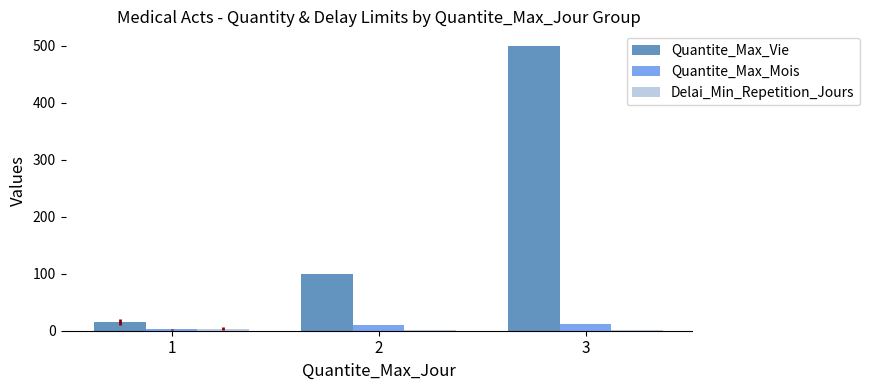

Which series changed the most between 1 and 3?

Quantite_Max_Vie